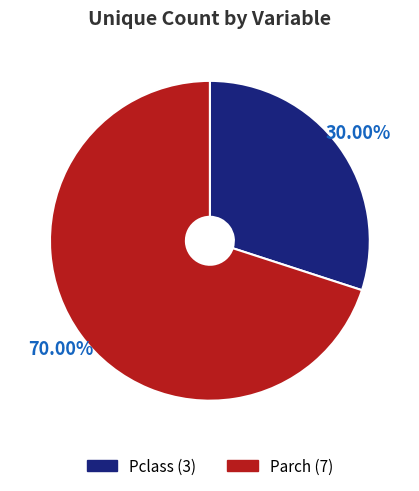

How much of the chart is everything except Parch?

30.0%